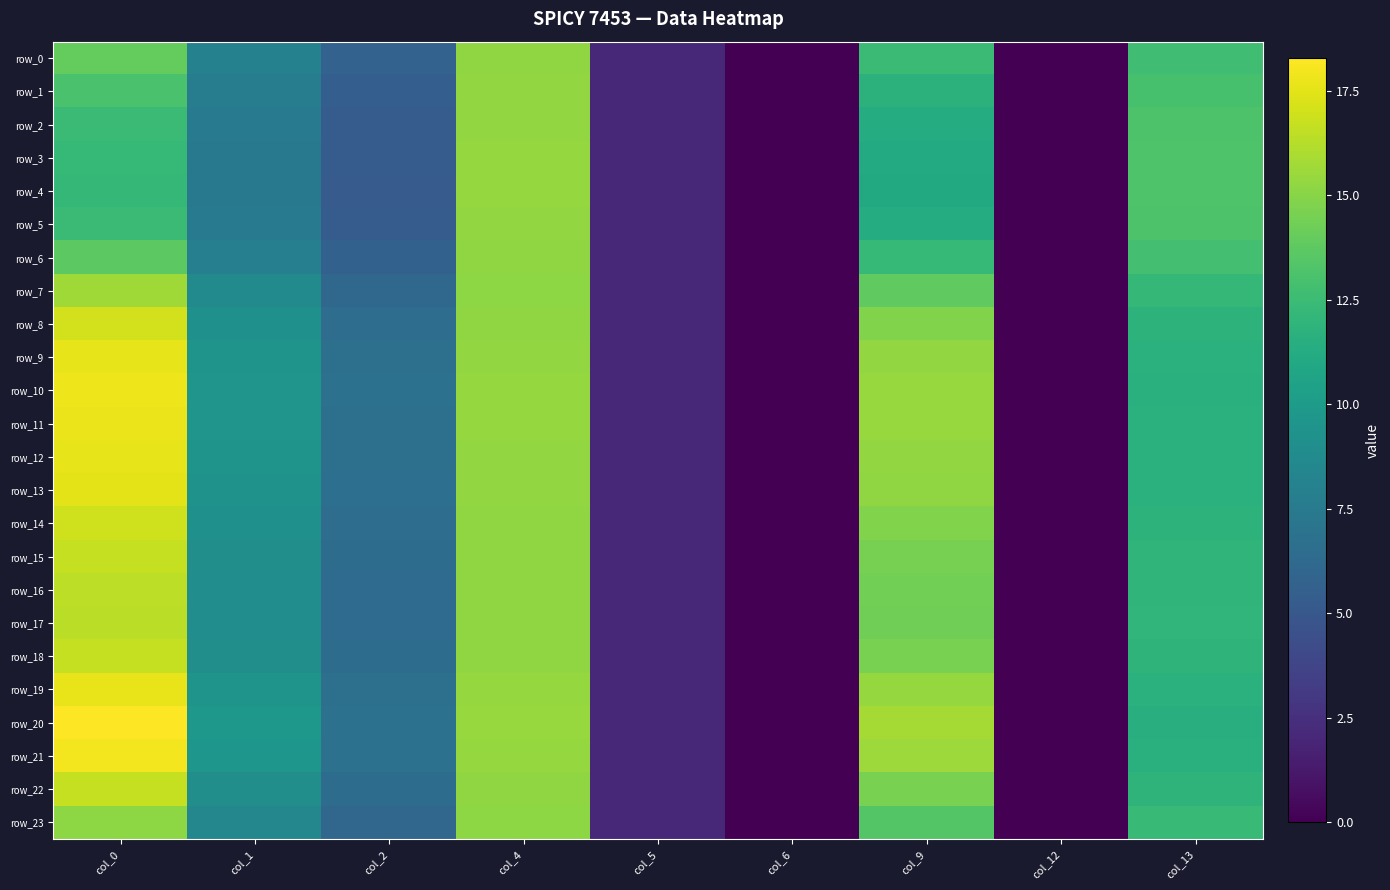

Which category has the lowest value in the row_15 series?

col_6